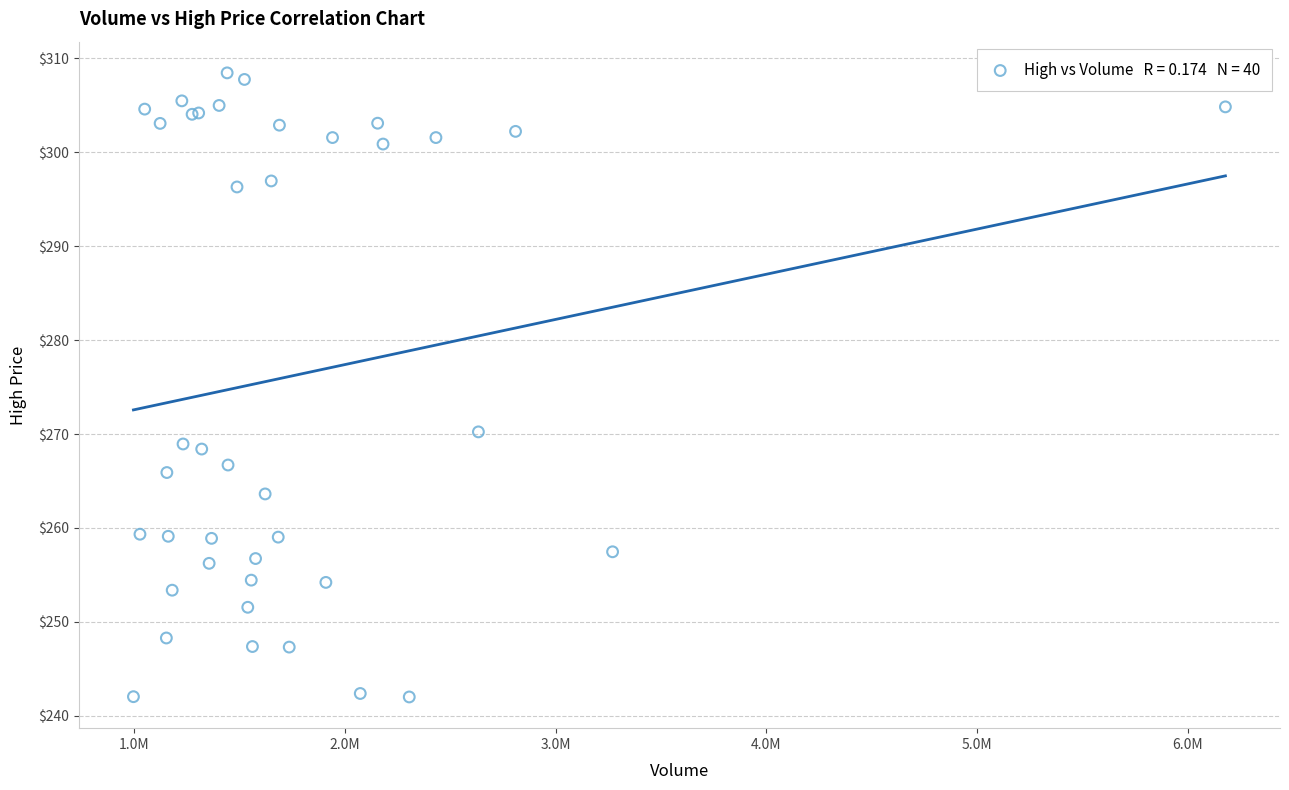

What Y value in the scatter plot is closest to 275?

270.2